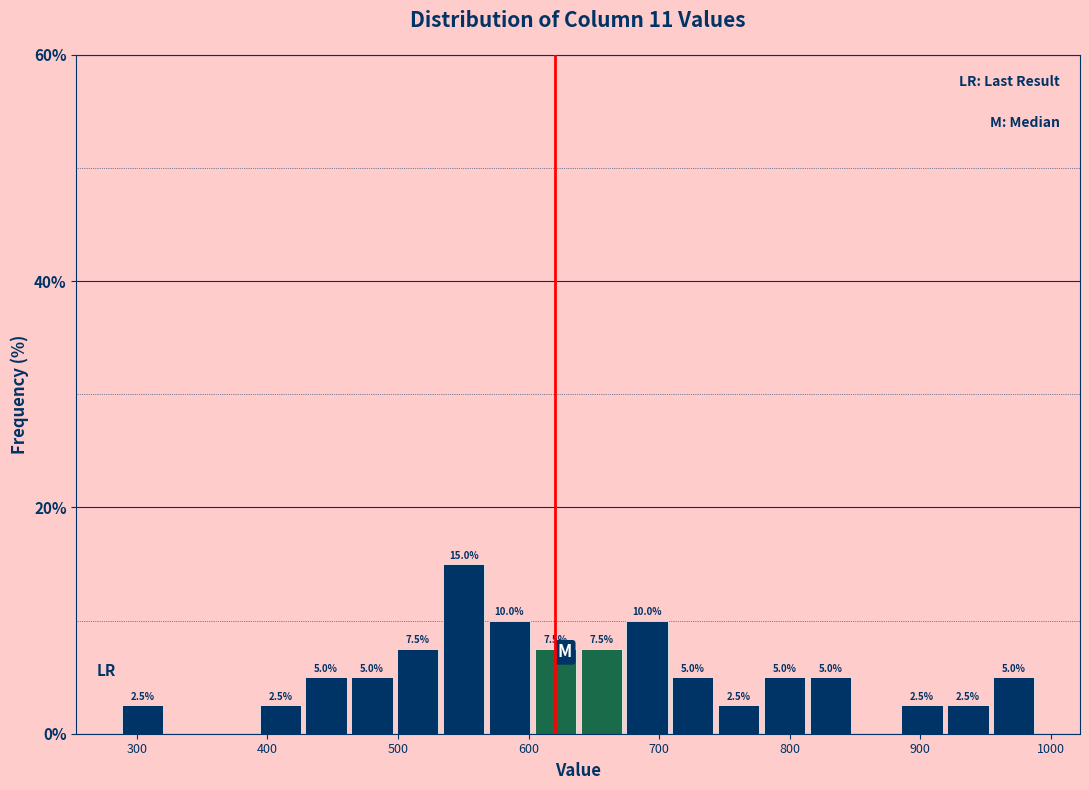

Read against the x-axis, roughly where is the centre of the tallest bar?

550